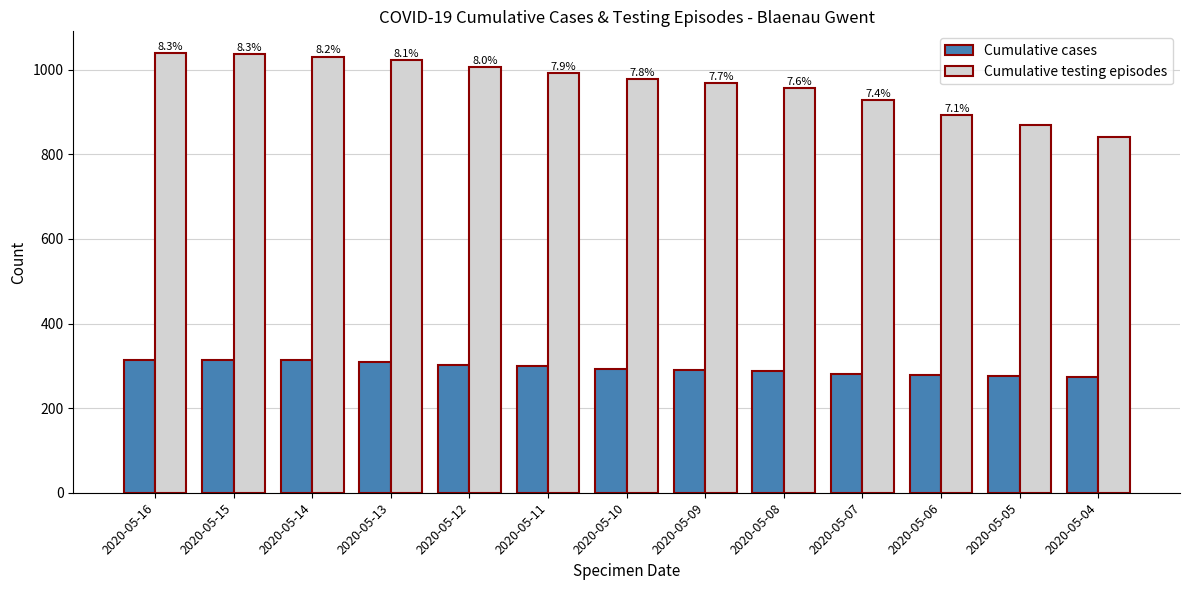

Count the number of data series in this chart.

2